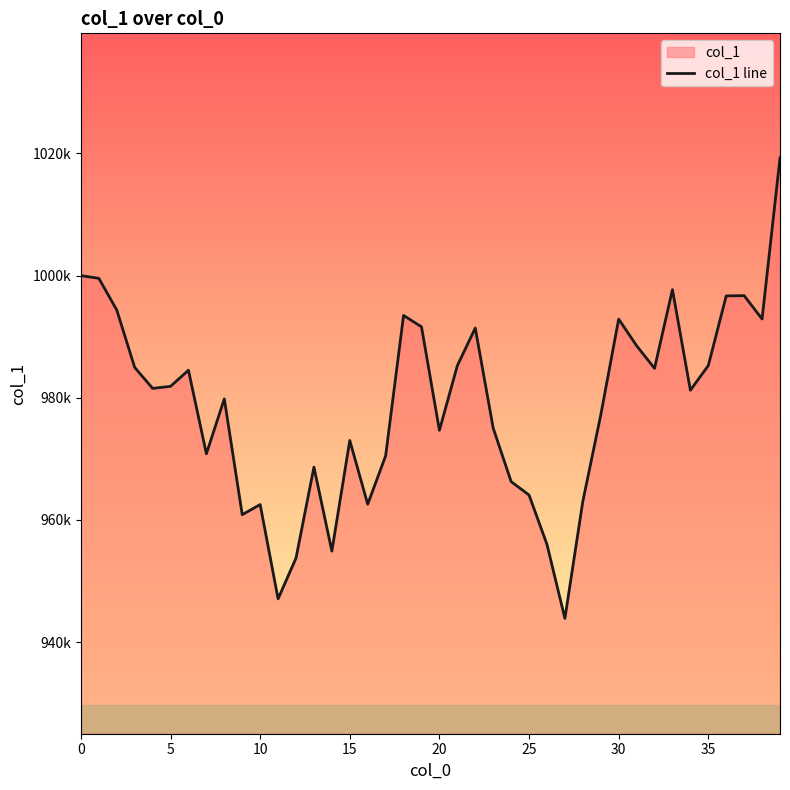

Does the chart display data point markers on the line(s)?

No